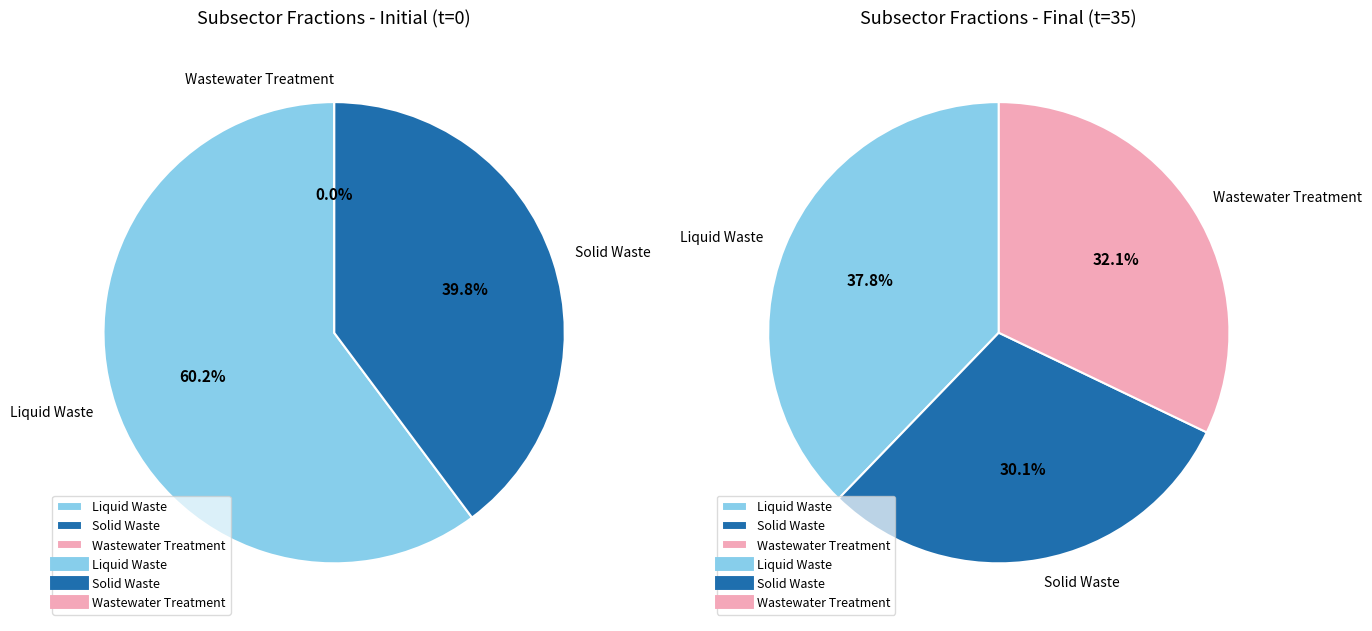

Do Wastewater Treatment and Solid Waste together represent more than half of the pie?

No